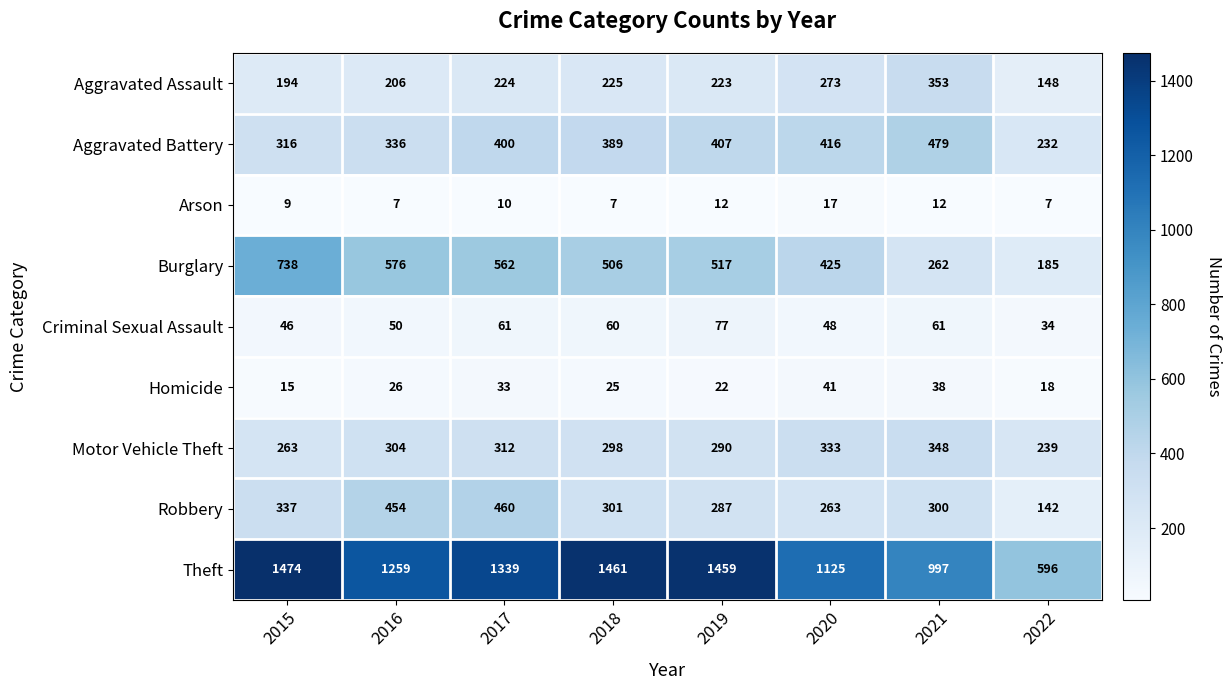

Which series changed the most between 2016 and 2022?

Theft